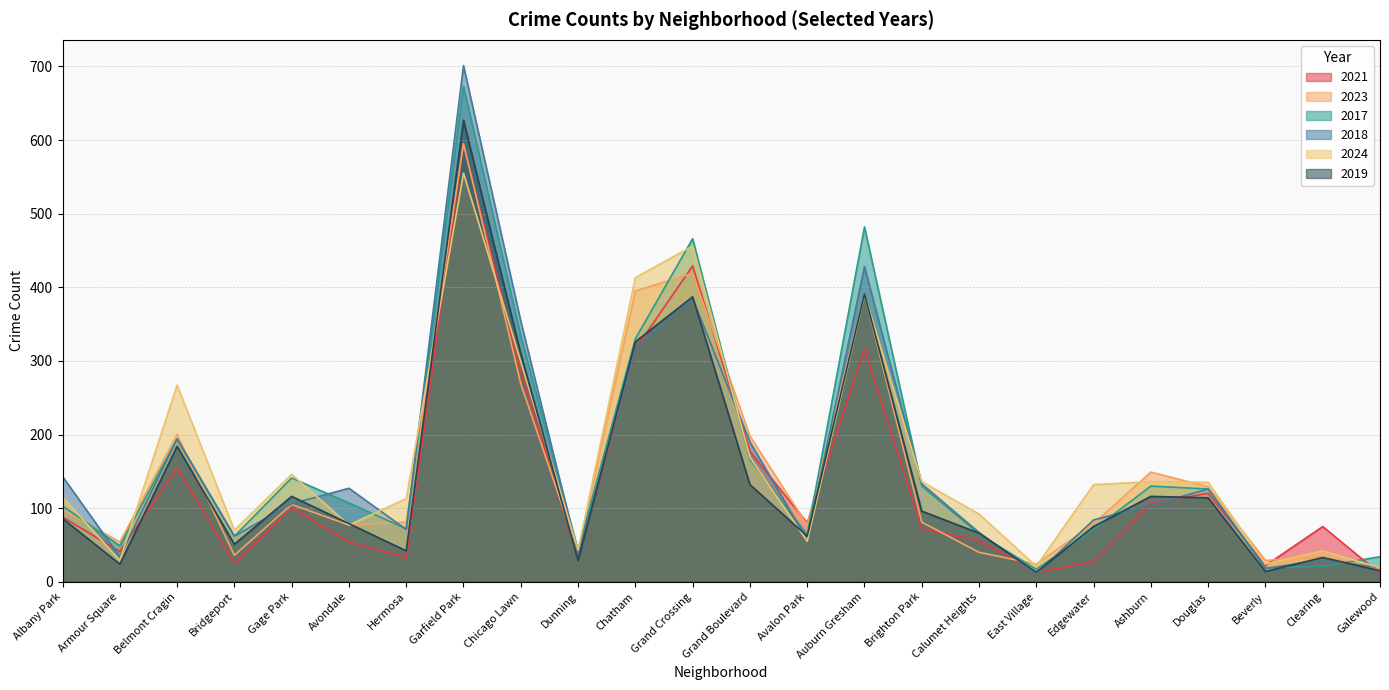

What position from the right is Chatham?

14